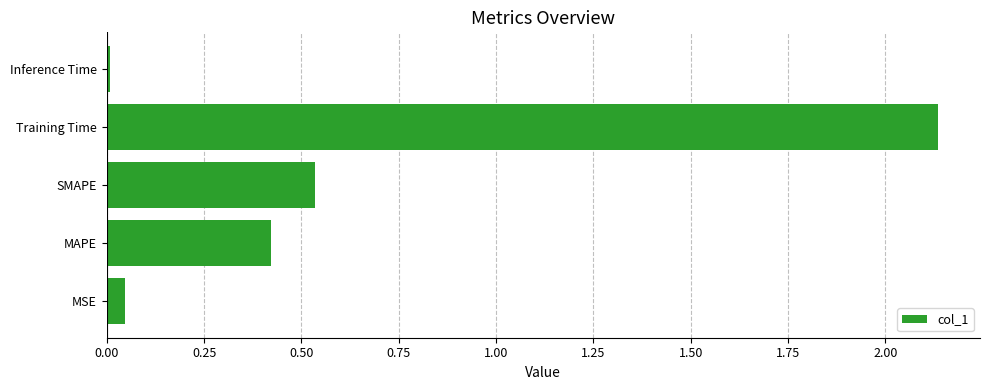

Are the bars grouped side by side (vs. stacked)?

No